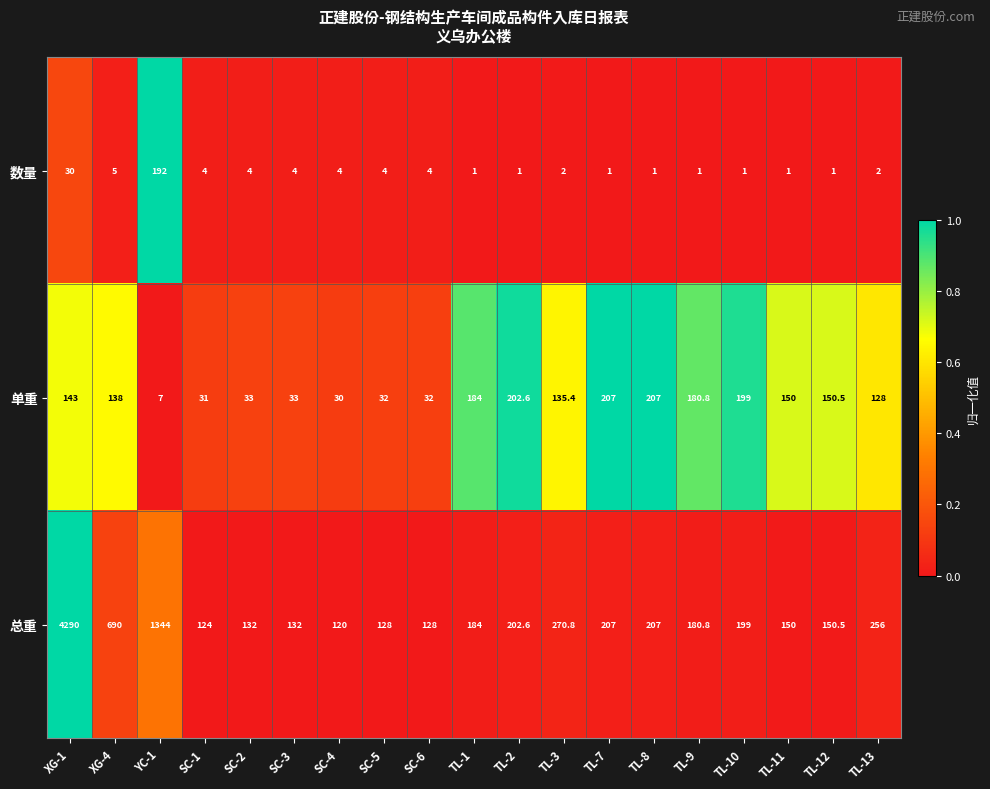

True or false: 单重 has a value of 39.7 at SC-4.

False